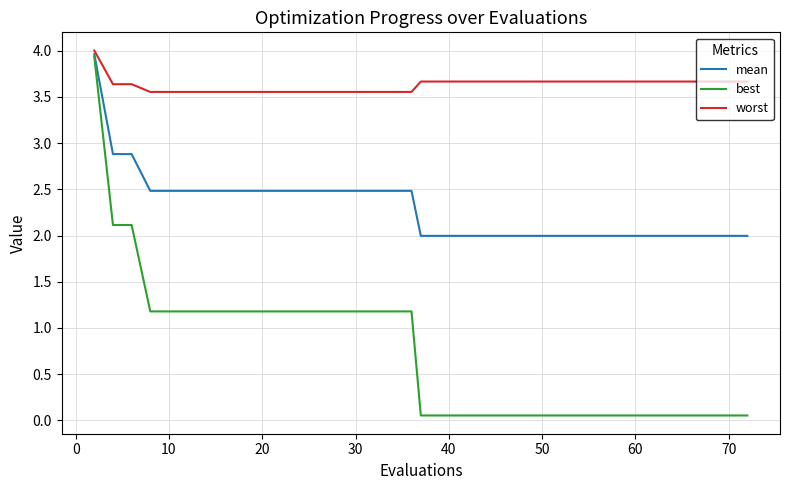

List the series in order of their overall mean, lowest first.

best, mean, worst